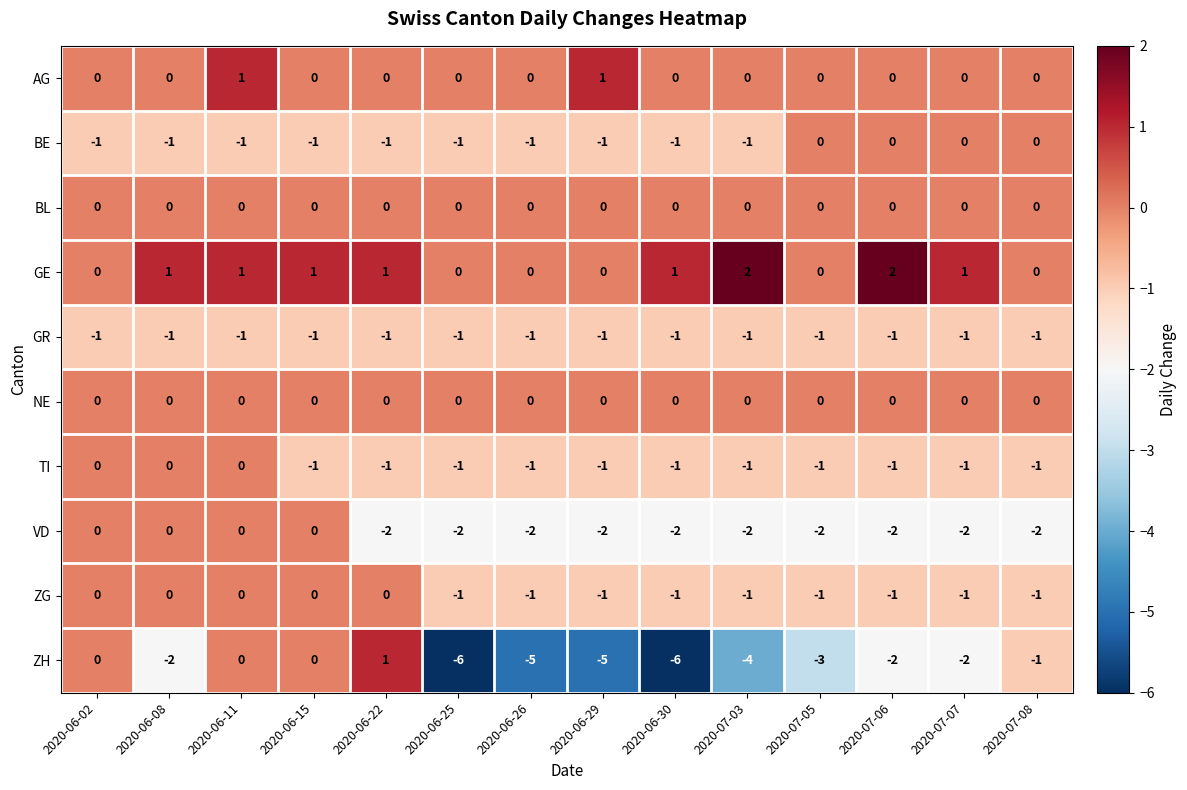

Which series has the largest range (max minus min)?

ZH